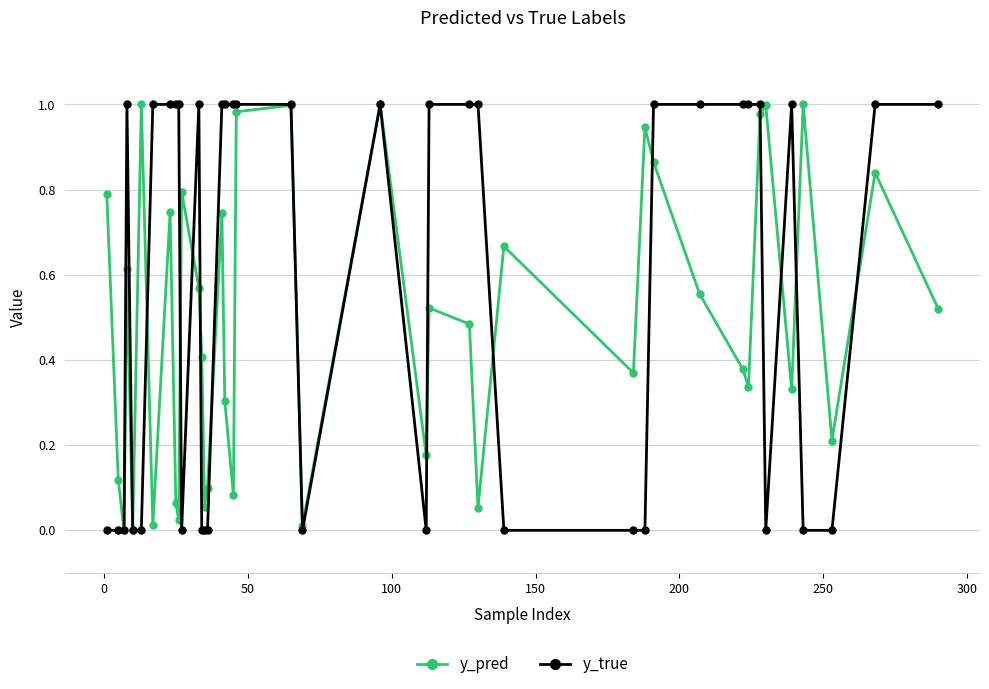

True or false: y_pred has more than 2 interior local peaks.

True